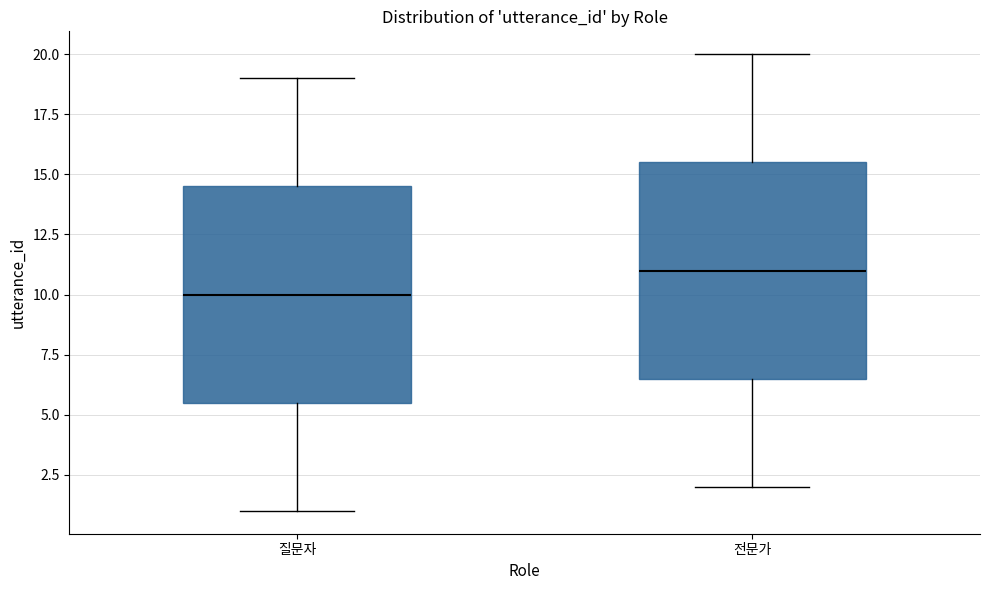

Reading left to right, transcribe this box plot: for each box, give where its median line is, the range the box spans, and where its two whiskers end, as read against the y-axis. The values are not printed on the chart, so give them approximately, as read against the axis.

질문자: median 10.0, box 5.5 to 14.5, whiskers 1.0 to 19.0
전문가: median 11.0, box 6.5 to 15.5, whiskers 2.0 to 20.0